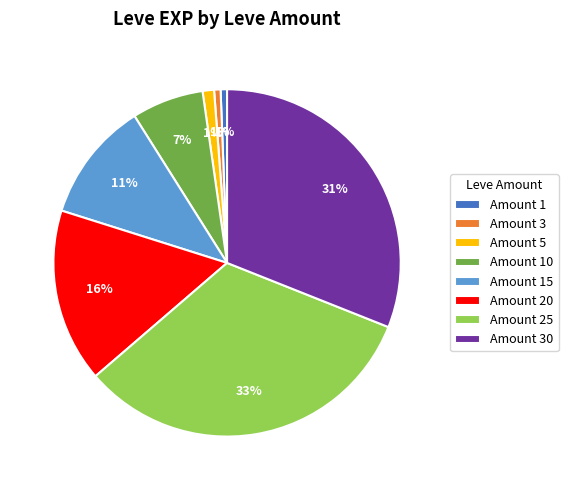

To the nearest percent, what is the difference between the largest and smallest slice percentages?

32%